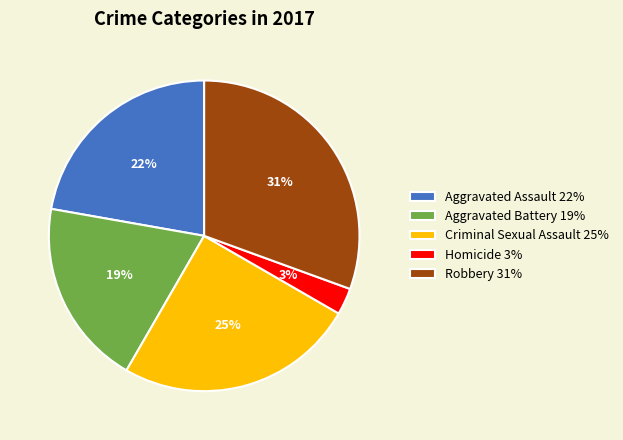

To the nearest percent, what is the average slice percentage?

20%